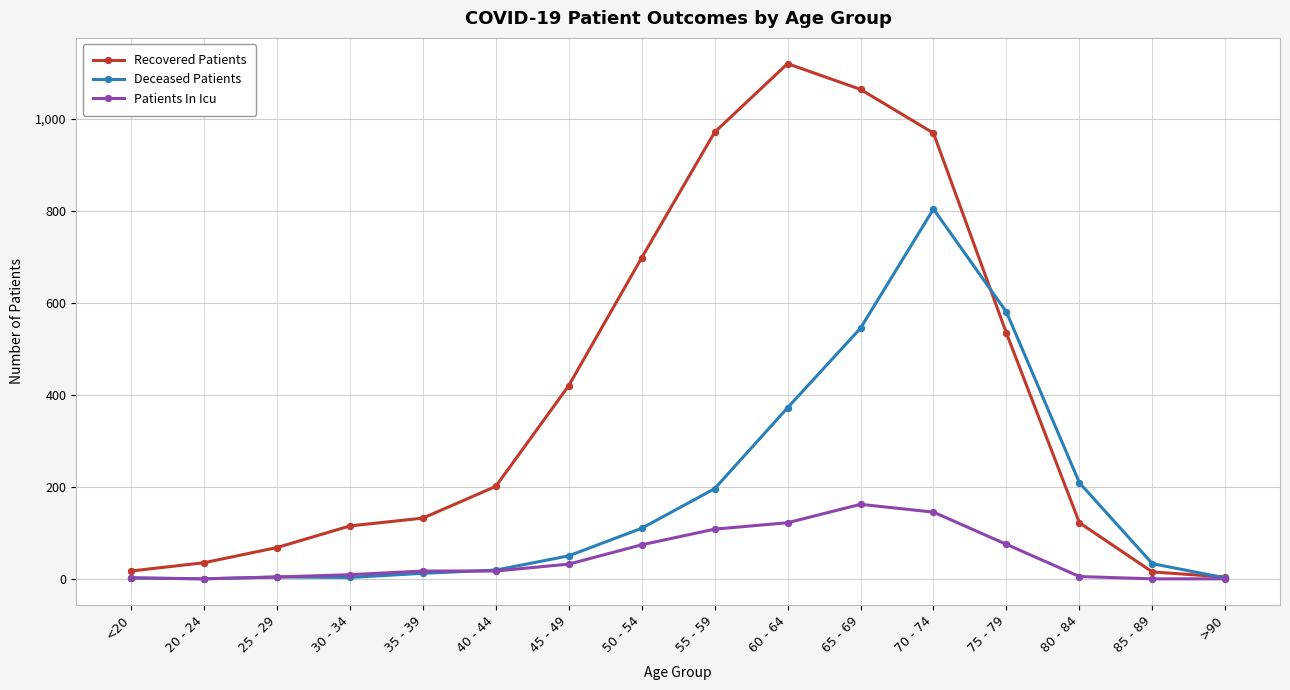

Where is Recovered Patients nearest to the value 562?

75 - 79